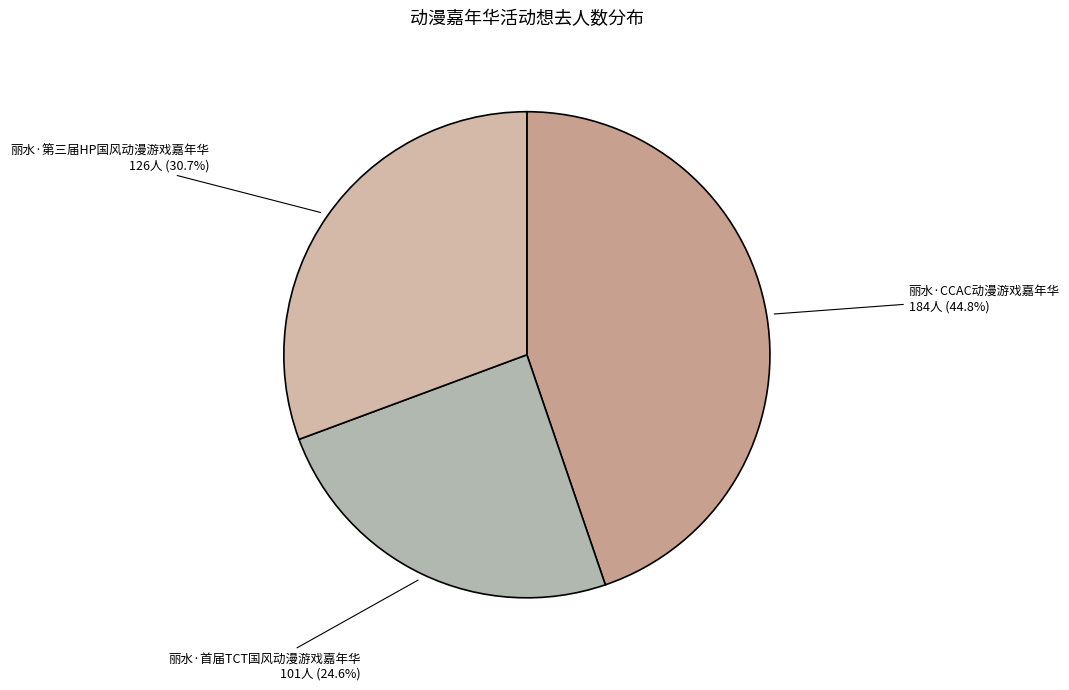

To the nearest percent, what portion does 丽水·首届TCT国风动漫游戏嘉年华 represent?

25%